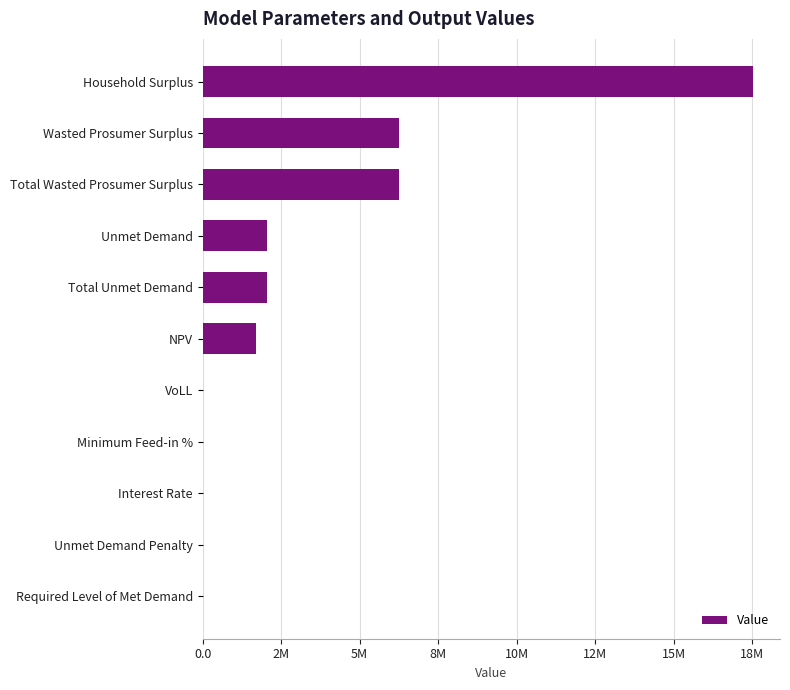

What is the difference between the maximum and second lowest values?

17511765.2